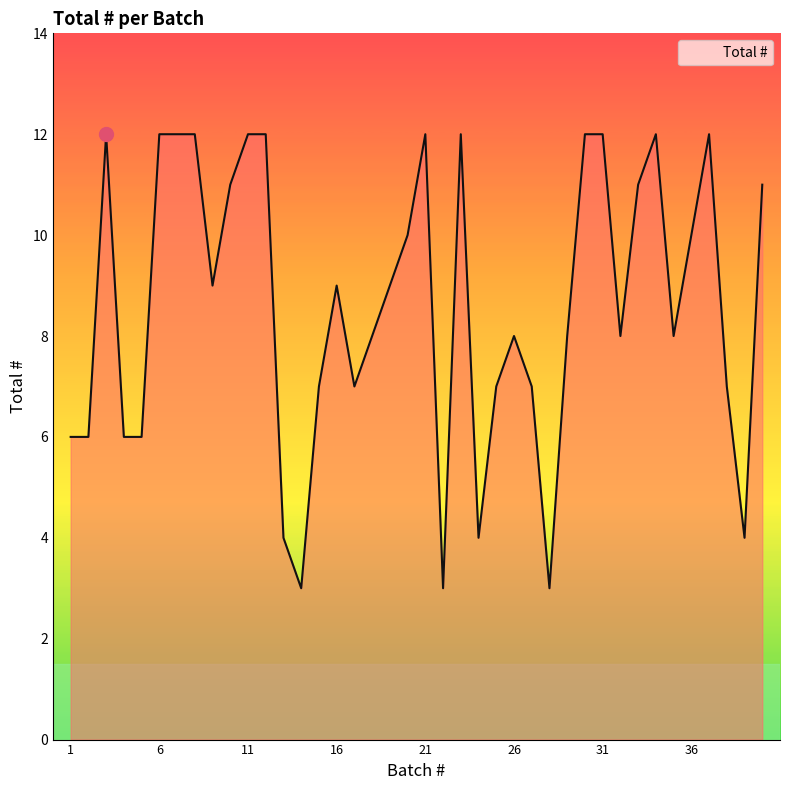

What is the minimum value shown in the chart?

3